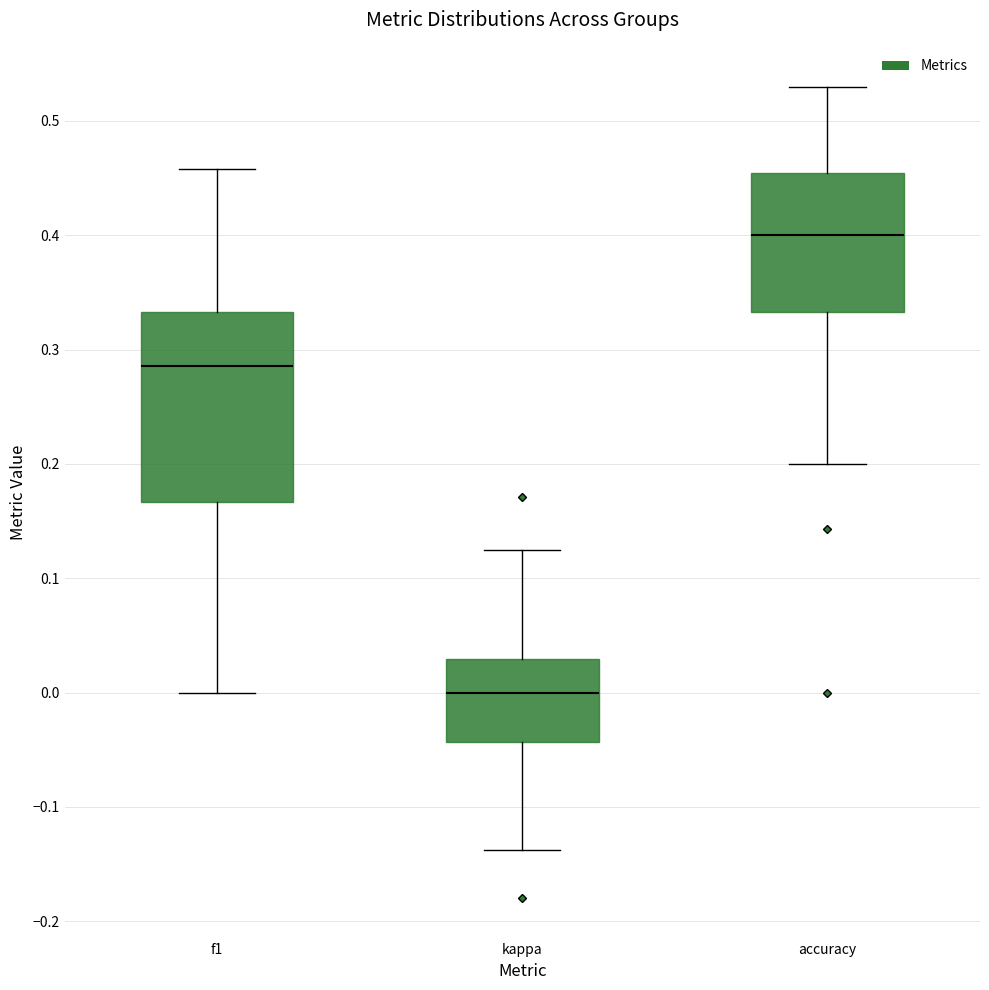

Reading left to right, transcribe this box plot: for each box, give where its median line is, the range the box spans, and where its two whiskers end, as read against the y-axis. The values are not printed on the chart, so give them approximately, as read against the axis.

f1: median 0.29, box 0.17 to 0.33, whiskers 0.00 to 0.46
kappa: median 0.00, box -0.04 to 0.03, whiskers -0.14 to 0.13
accuracy: median 0.40, box 0.33 to 0.45, whiskers 0.20 to 0.53